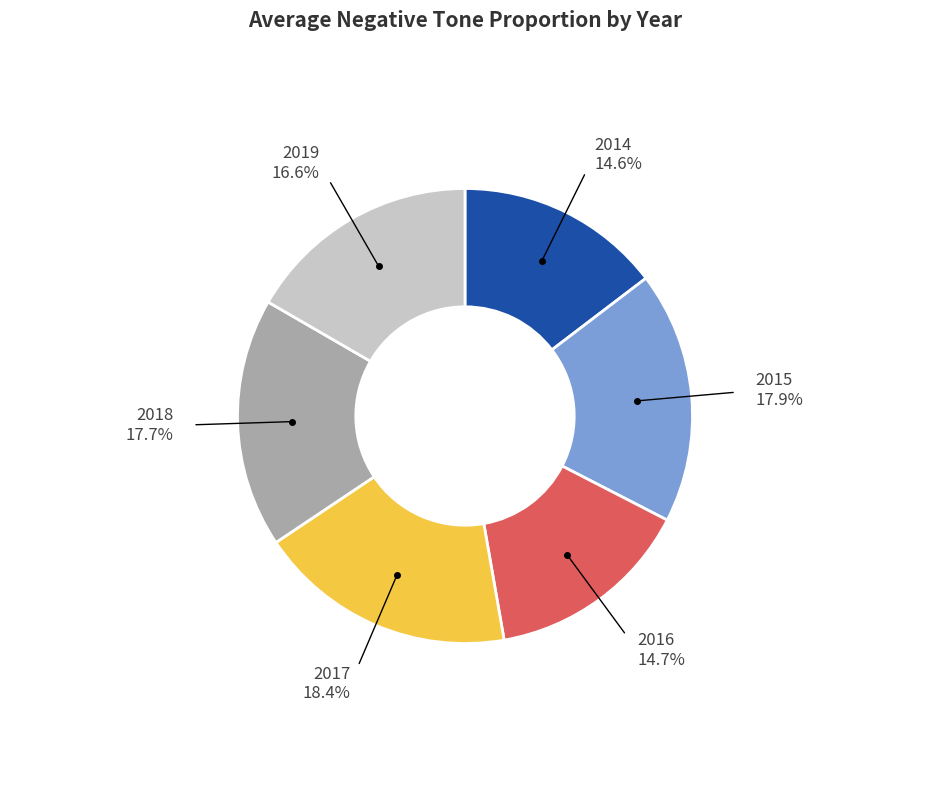

Combined, do 2015 and 2017 account for over 50%?

No